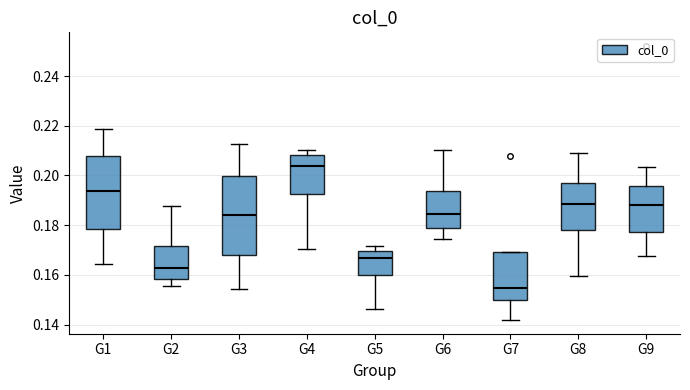

Reading left to right, read every box against the y-axis: the position of its median line, the range the box covers, and the ends of its whiskers. The values are not printed on the chart, so give them approximately, as read against the axis.

G1: median 0.194, box 0.178 to 0.208, whiskers 0.164 to 0.218
G2: median 0.162, box 0.158 to 0.172, whiskers 0.156 to 0.188
G3: median 0.184, box 0.168 to 0.200, whiskers 0.154 to 0.212
G4: median 0.204, box 0.192 to 0.208, whiskers 0.170 to 0.210
G5: median 0.166, box 0.160 to 0.170, whiskers 0.146 to 0.172
G6: median 0.184, box 0.178 to 0.194, whiskers 0.174 to 0.210
G7: median 0.154, box 0.150 to 0.170, whiskers 0.142 to 0.170
G8: median 0.188, box 0.178 to 0.198, whiskers 0.160 to 0.210
G9: median 0.188, box 0.178 to 0.196, whiskers 0.168 to 0.204